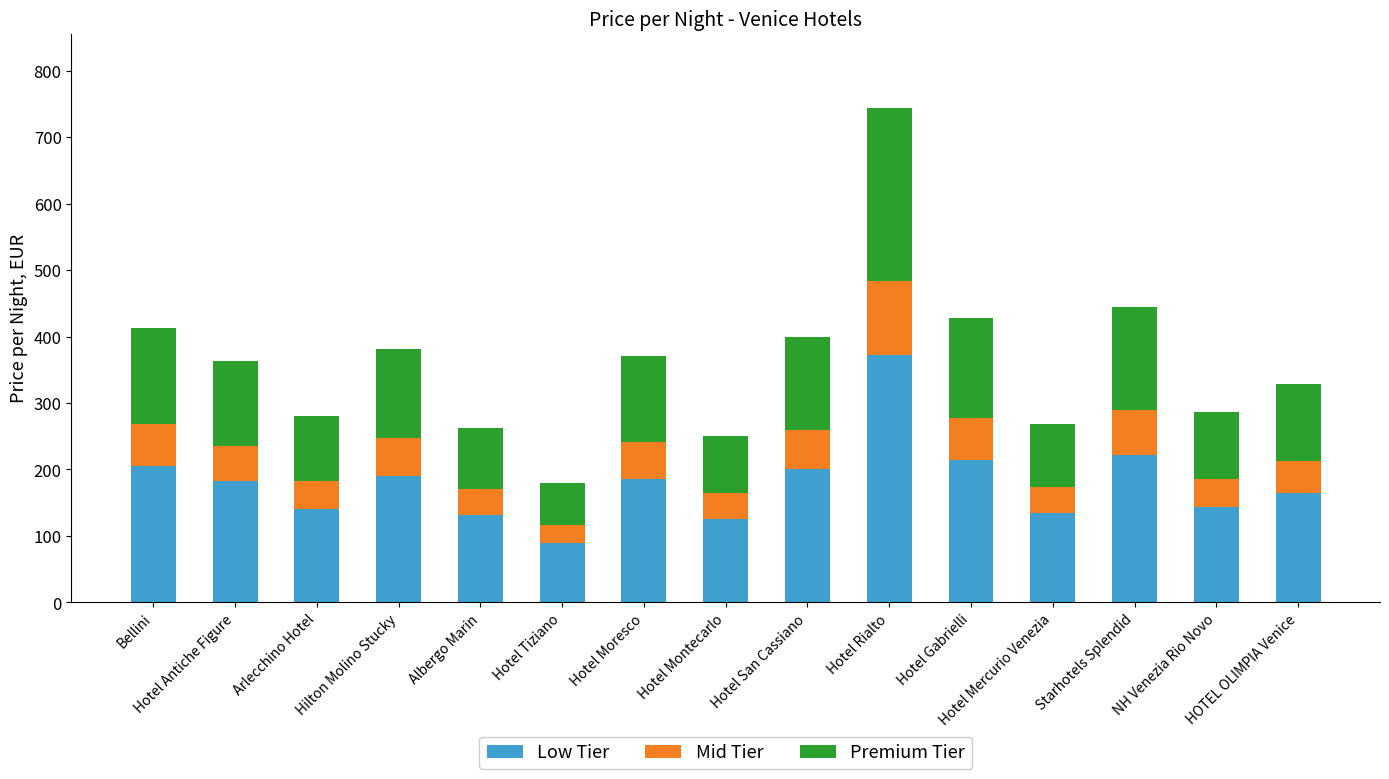

What are all the series names shown in the legend?

Low Tier, Mid Tier, Premium Tier